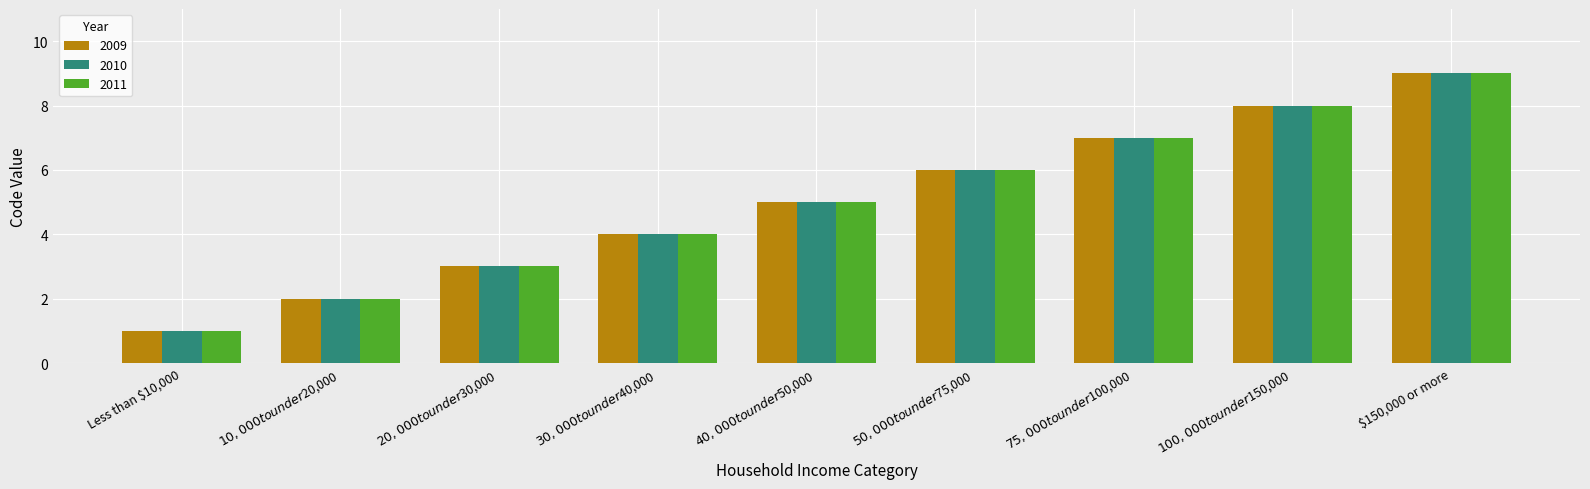

Is it true that 2009 equals 2 at $150,000 or more?

False